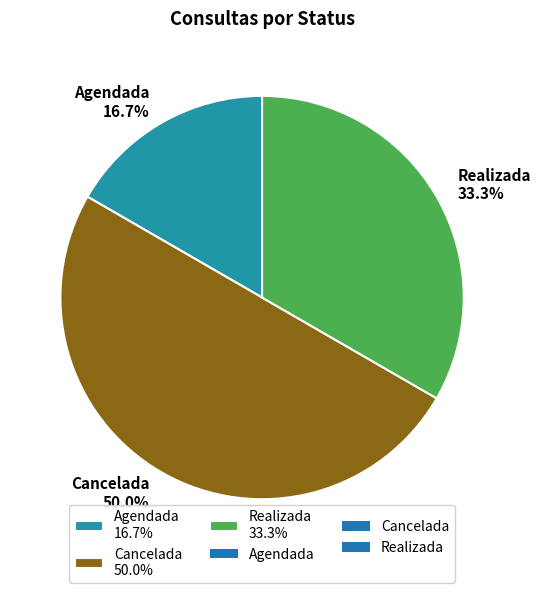

Does Agendada account for over 50% of the chart?

No